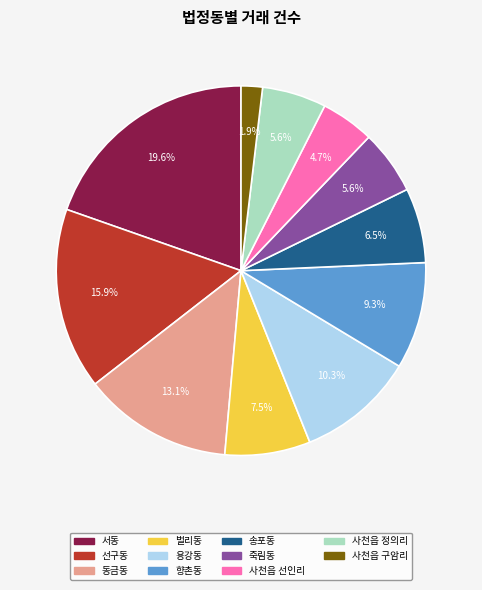

Which slice is the smallest?

사천읍 구암리